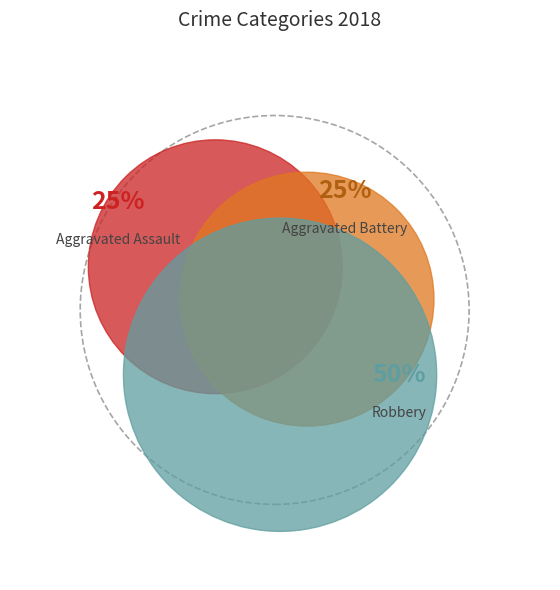

Is there a majority slice in this chart?

No